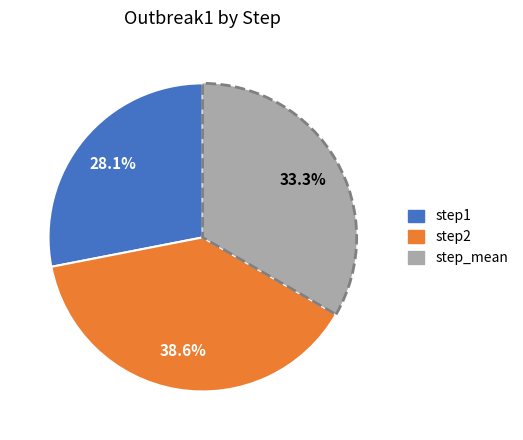

What is the smallest slice in the pie chart?

step1